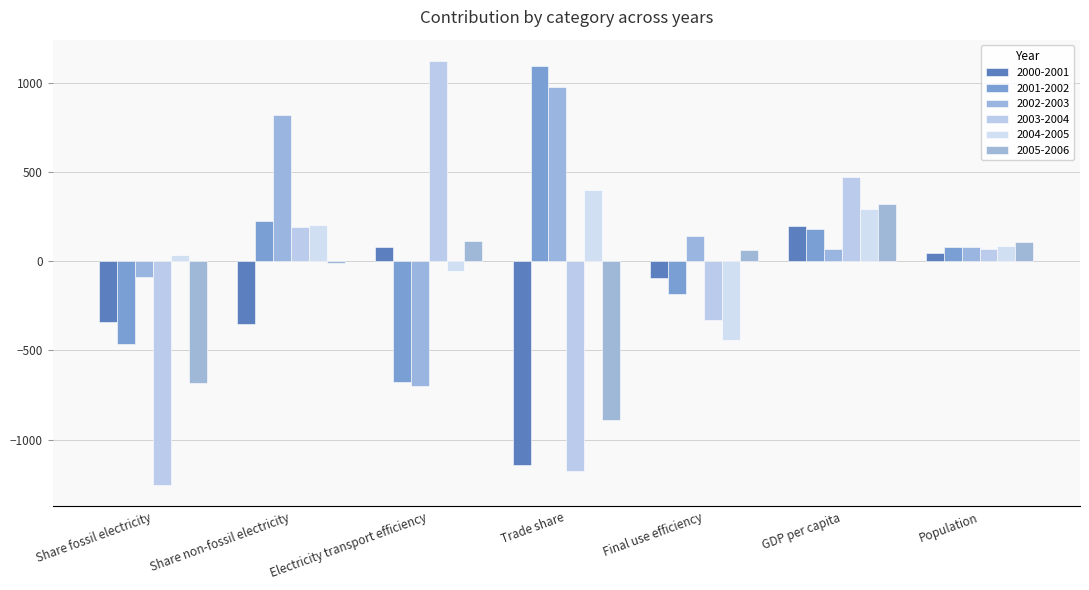

What is the maximum value for 2003-2004?

1123.5